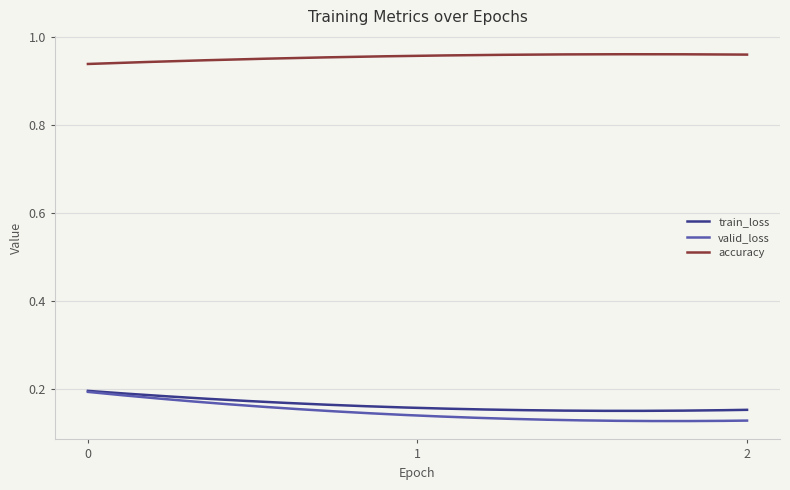

True or false: train_loss and accuracy cross at least once.

False